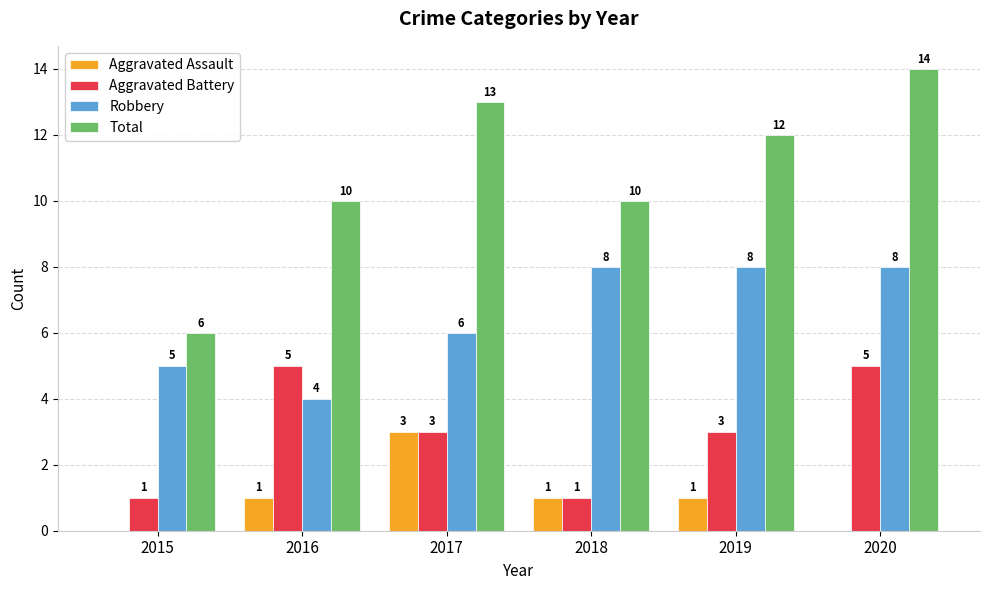

What is the maximum value shown in the chart?

14